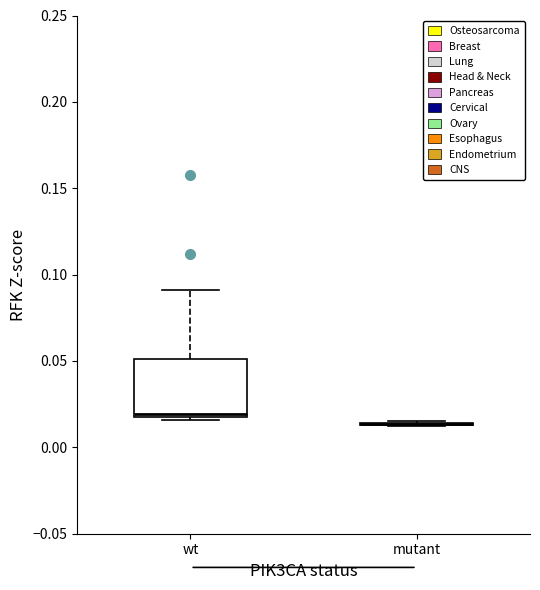

Reading left to right, transcribe this box plot: for each box, give where its median line is, the range the box spans, and where its two whiskers end, as read against the y-axis. The values are not printed on the chart, so give them approximately, as read against the axis.

wt: median 0.020, box 0.015 to 0.050, whiskers 0.015 (just below the box's lower edge) to 0.090
mutant: box collapsed to a line at 0.015, whiskers 0.010 to 0.015